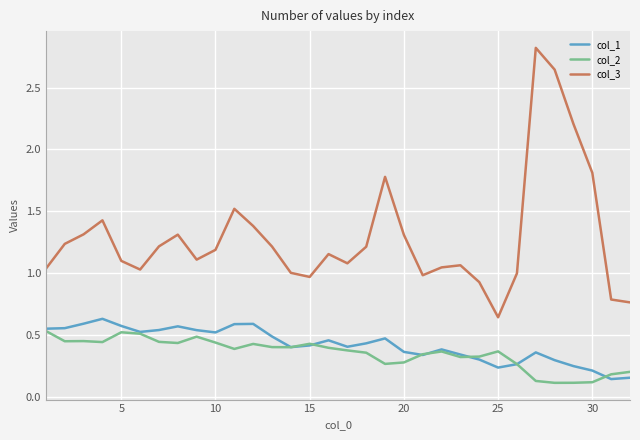

What is the maximum value shown in the chart?

2.8